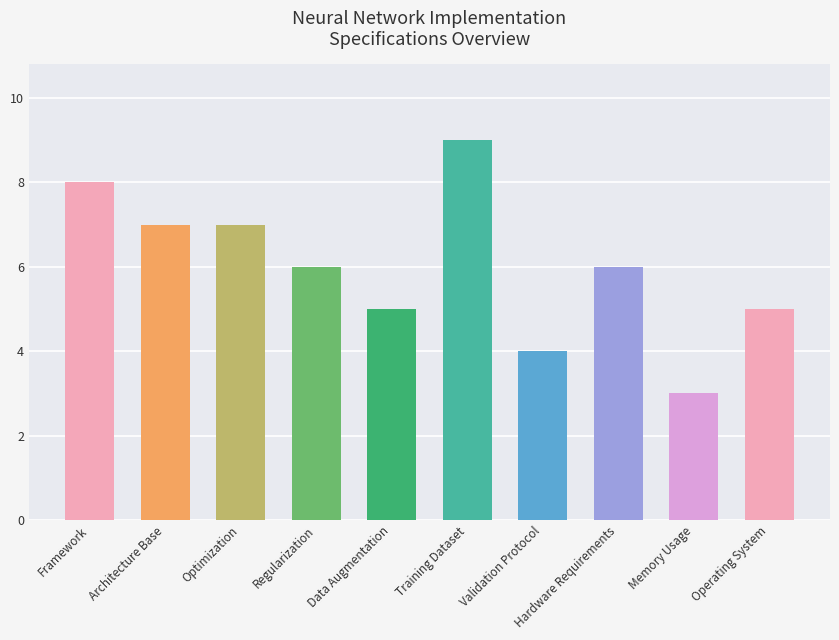

What is the maximum value shown in the chart?

9